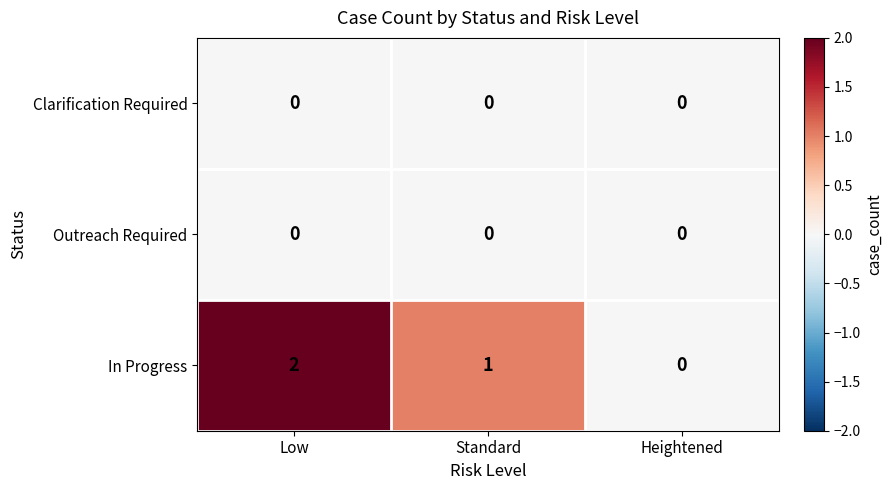

What is the spread (max minus min) of values at Low?

2